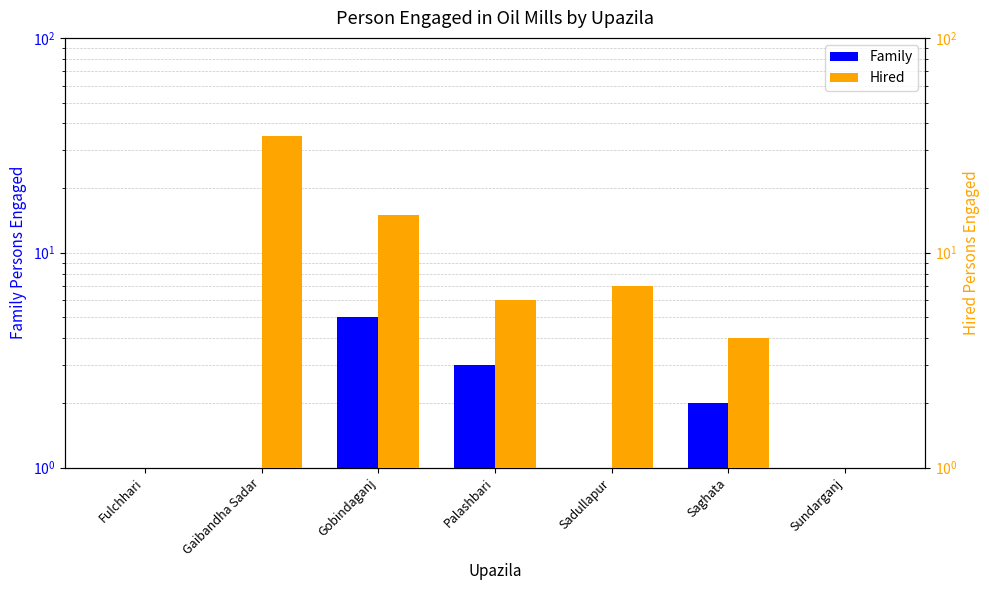

Which series has the largest total across all categories?

Hired